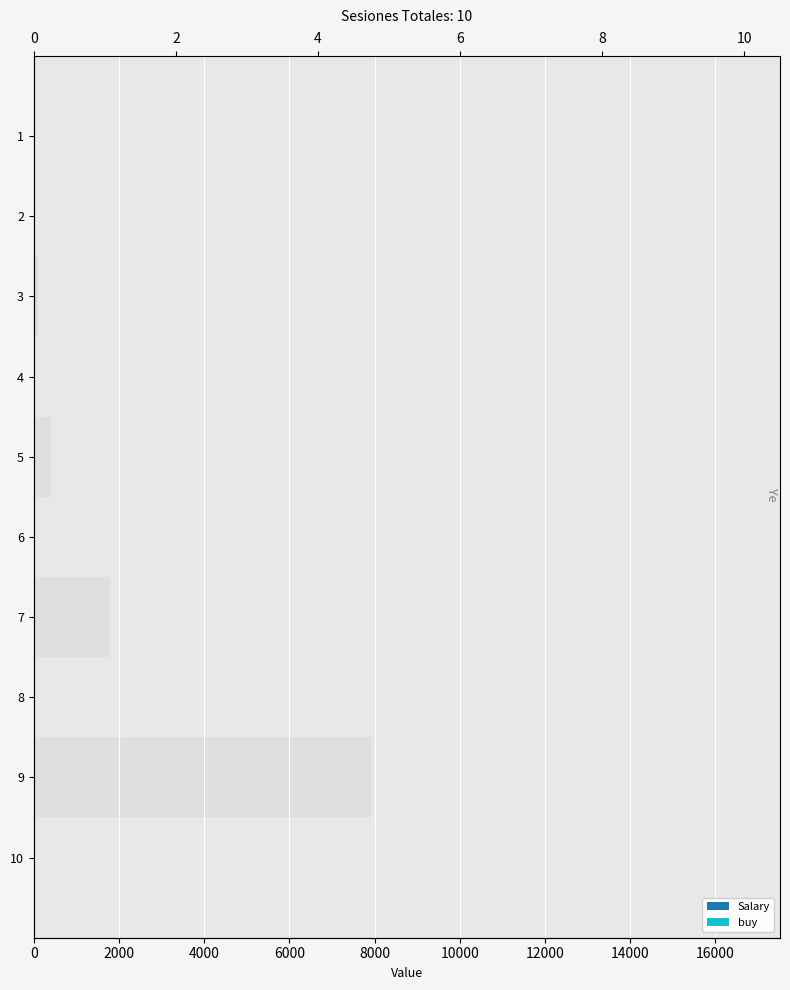

What is the sum of all buy values?

4